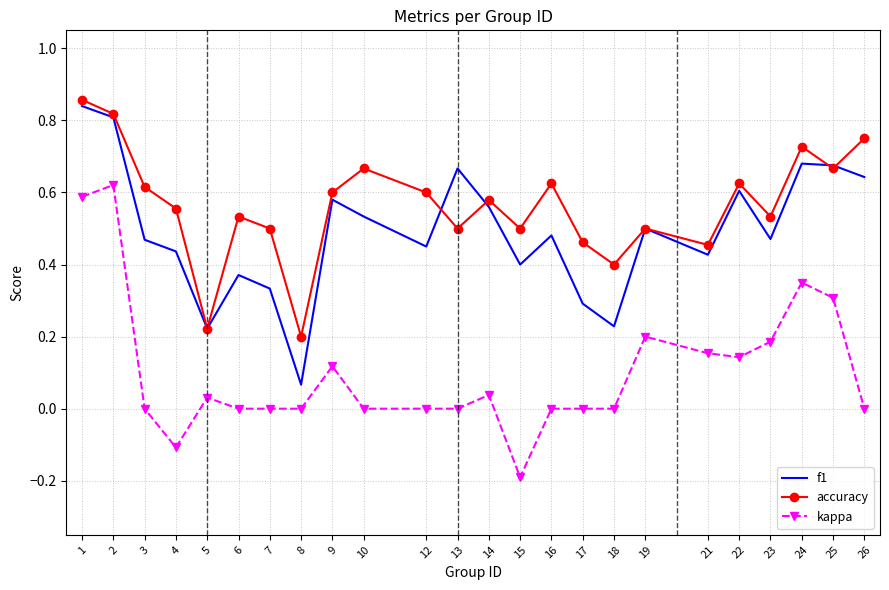

At which category does the chart reach its minimum across all series?

15